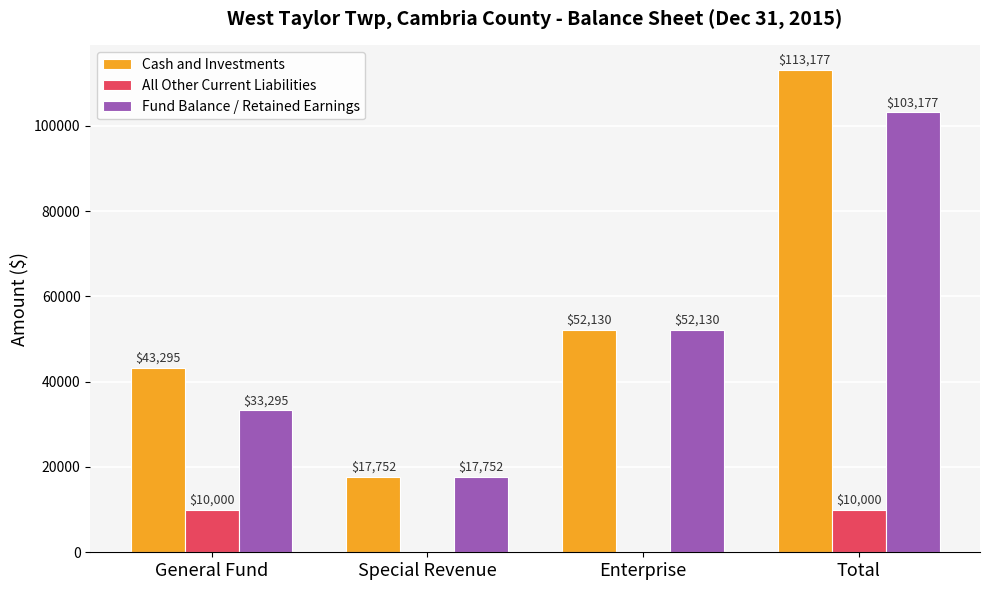

Which series has the largest total across all categories?

Cash and Investments